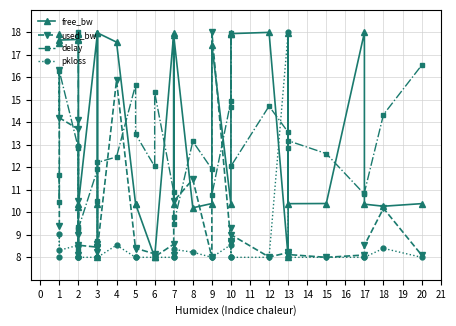

Rank the categories by free_bw value from lowest to highest.

3, 13, 6, 6, 8, 2, 18, 10, 3, 2, 17, 5, 5, 13, 20, 7, 9, 15, 9, 1, 4, 1, 2, 2, 7, 1, 10, 10, 2, 10, 7, 3, 3, 13, 2, 17, 12